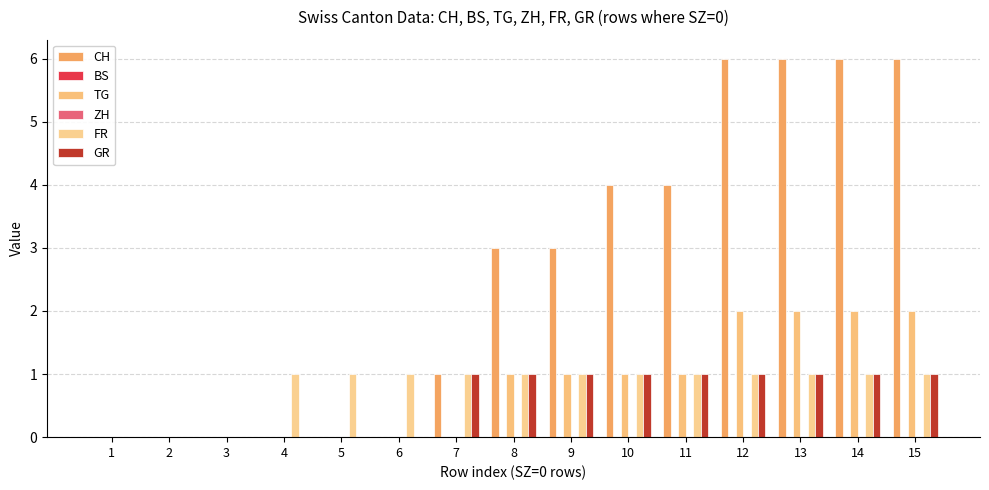

How many data points in CH are less than 3?

7